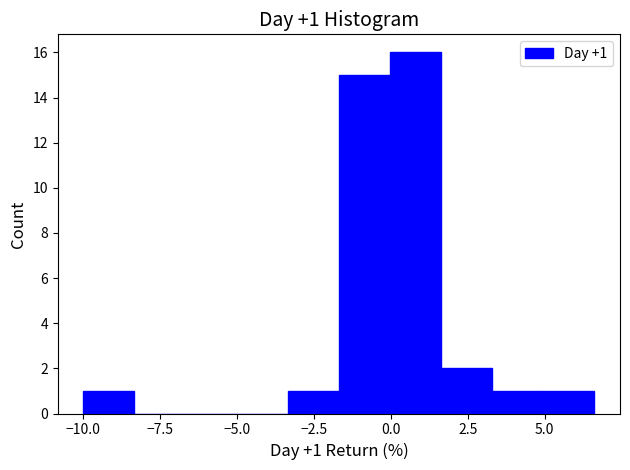

Read against the x-axis, roughly where is the centre of the tallest bar?

1.0